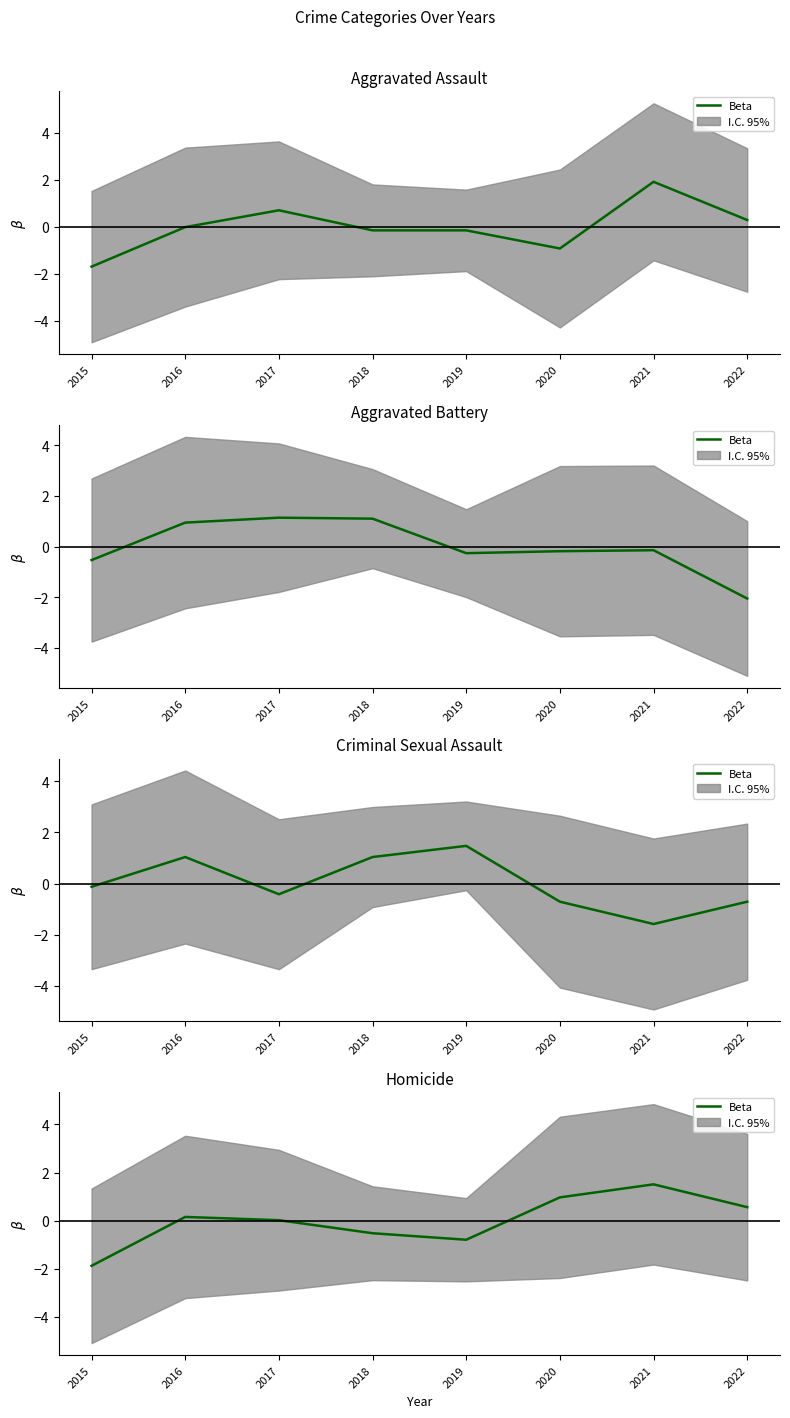

Read the value at 2022.

0.6